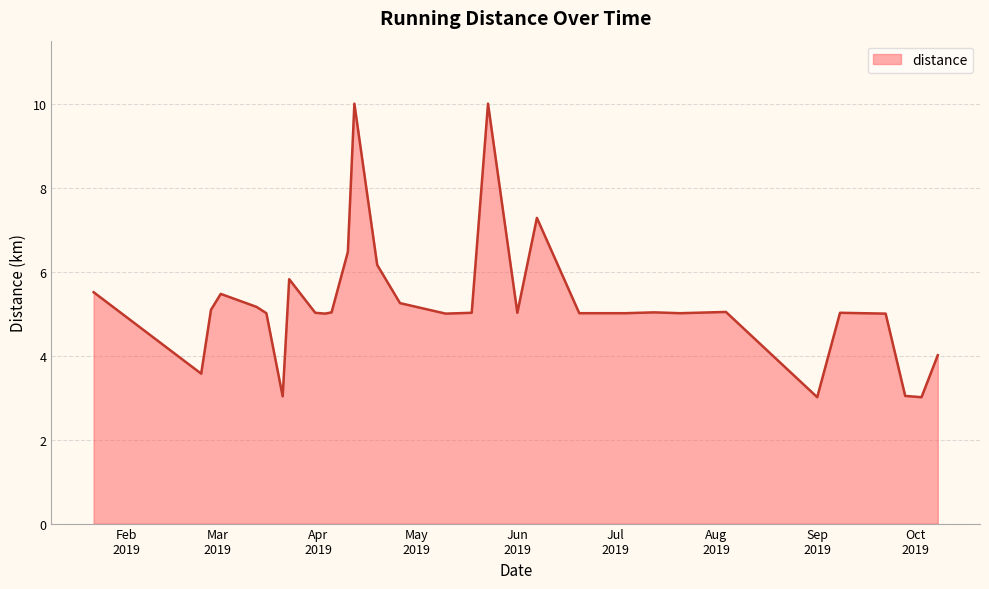

What is the greatest value displayed?

10.0